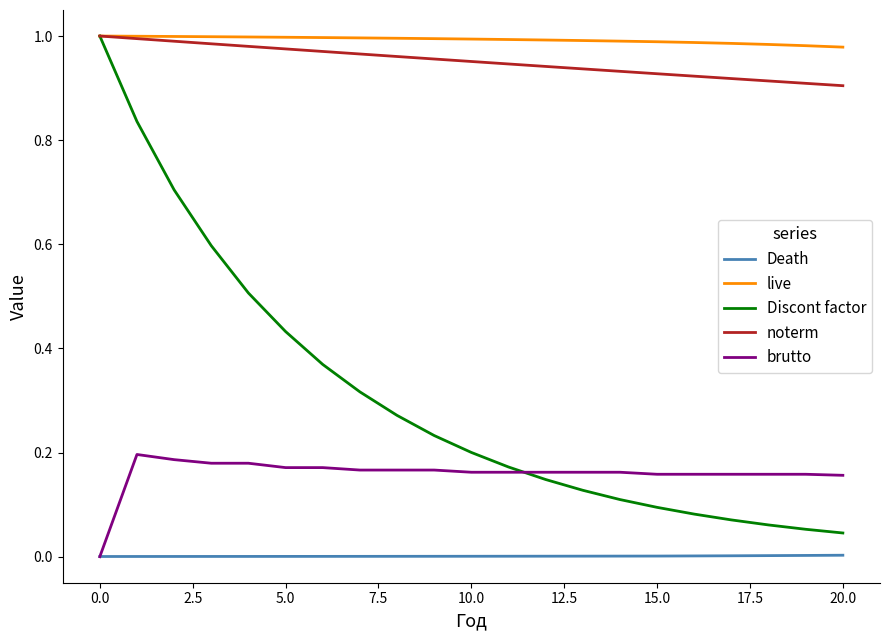

How many distinct data groups are displayed?

5